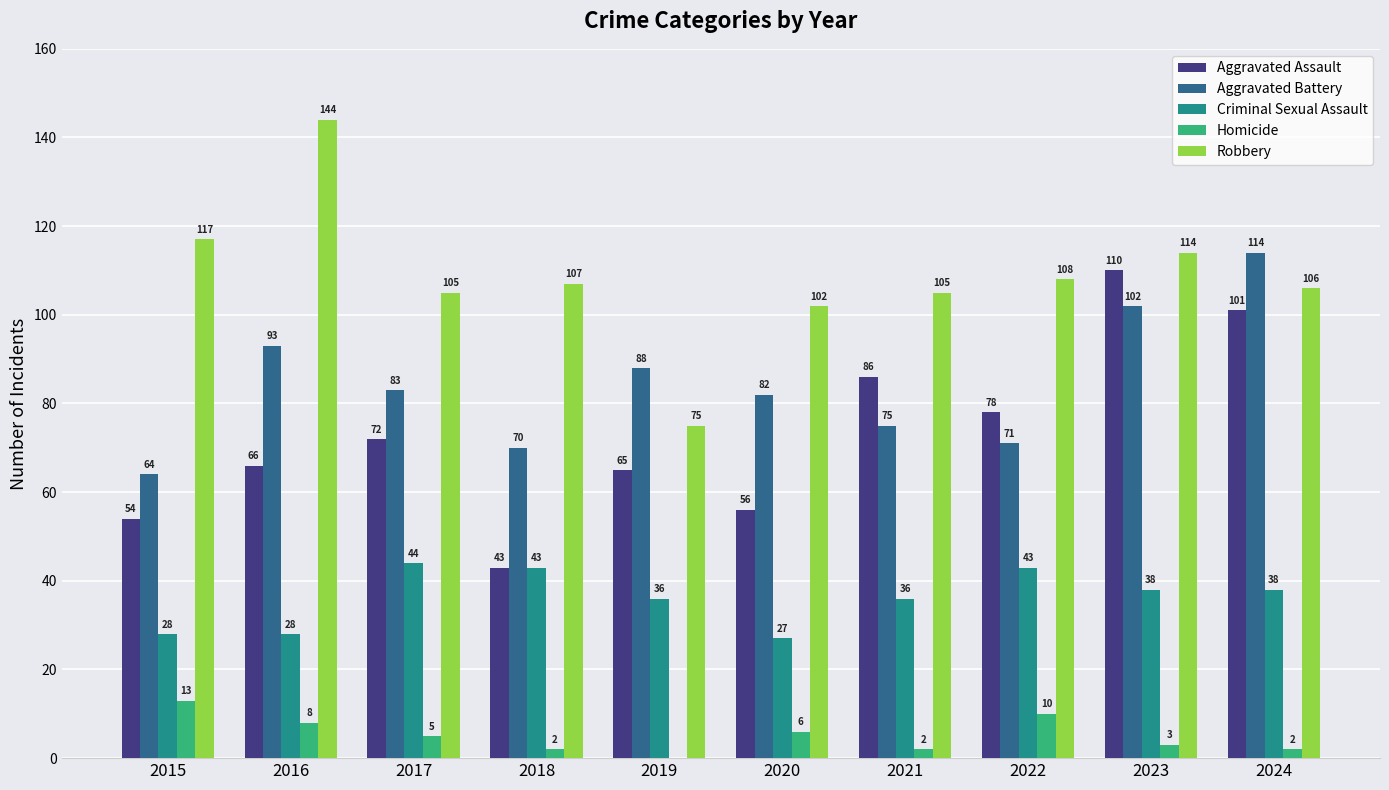

What is the sum of the Criminal Sexual Assault values at 2021 and 2022?

79